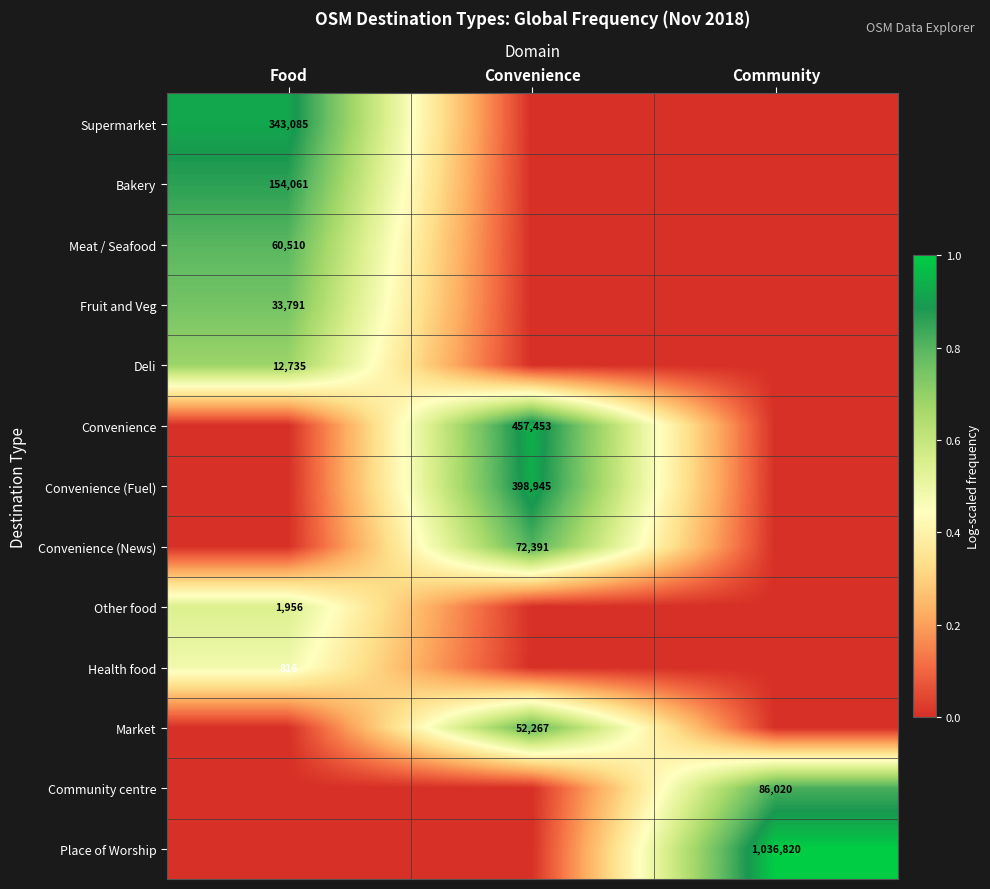

The Convenience (Fuel) series shows 546588 at Convenience. True or false?

False